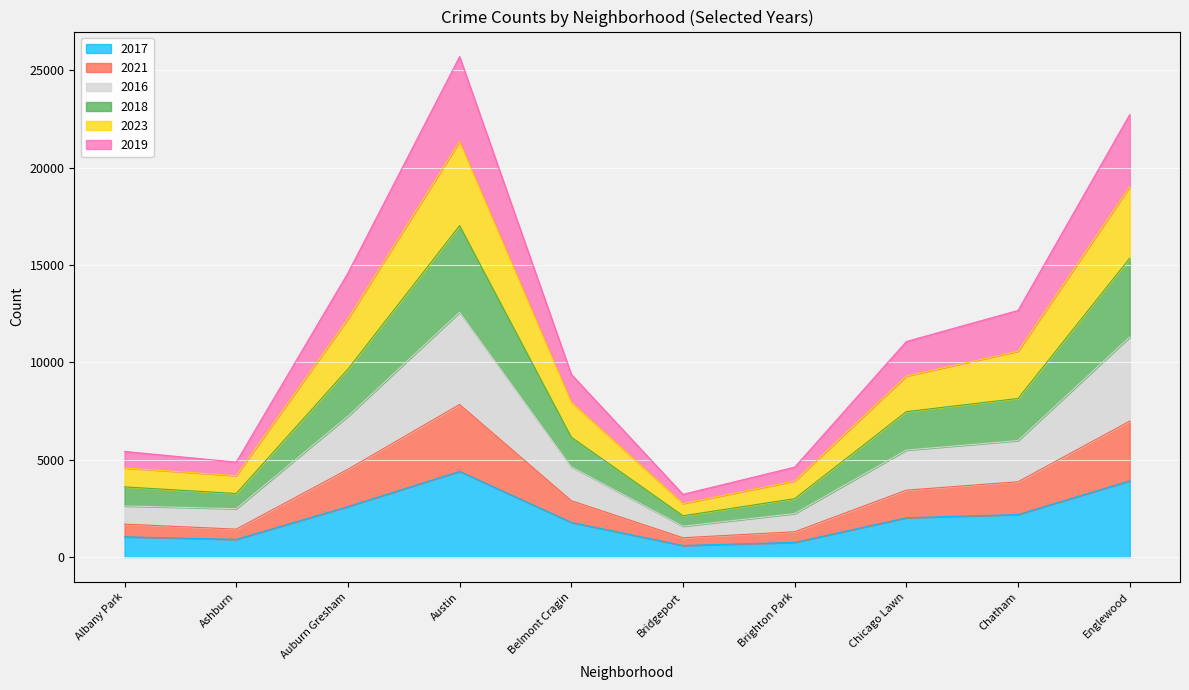

What is the label of the 1st point from the left?

Albany Park